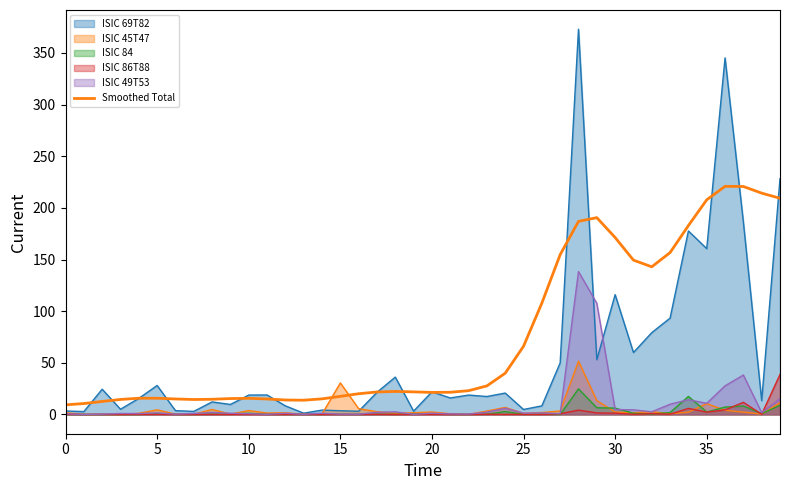

What is the sum of all values?

3030.9